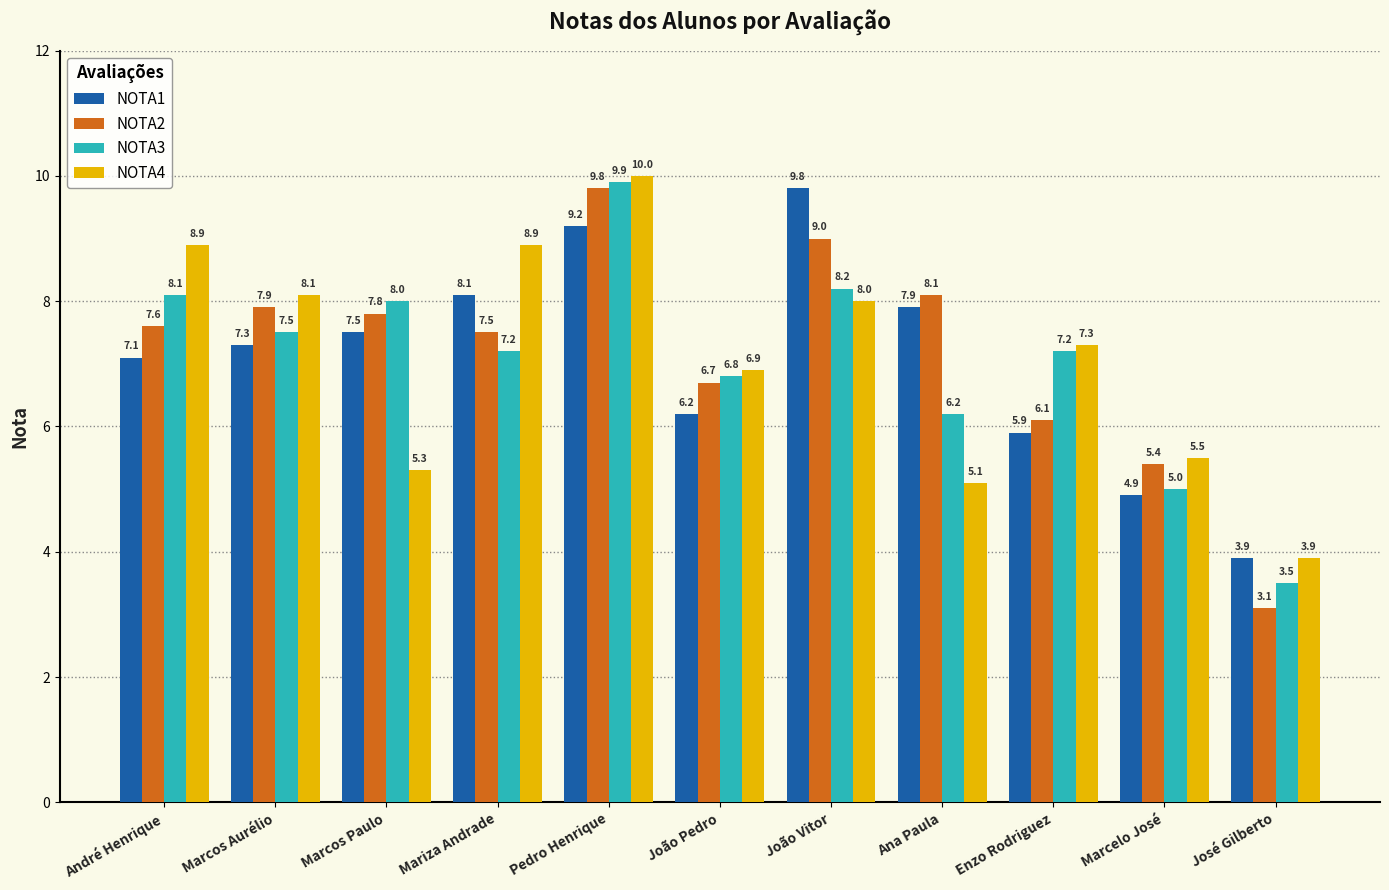

At how many categories does at least one series exceed 7?

8